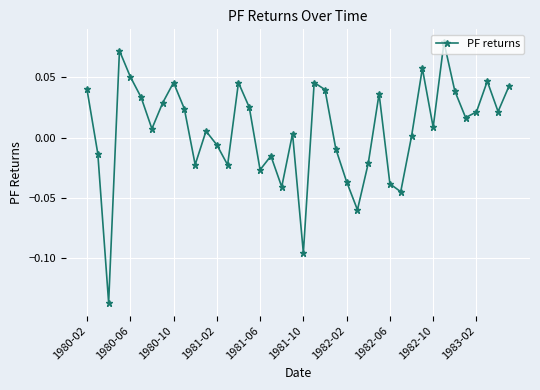

What is the difference between the maximum and minimum values?

0.2